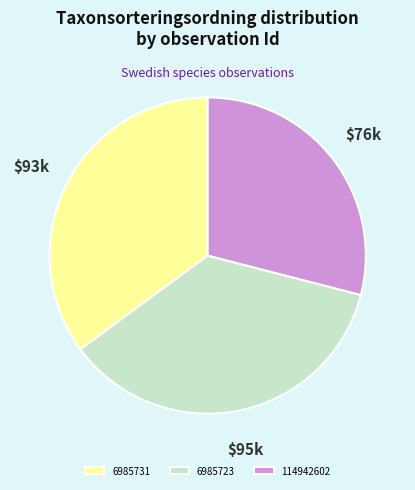

True or false: 6985723 accounts for 29% of the total.

False